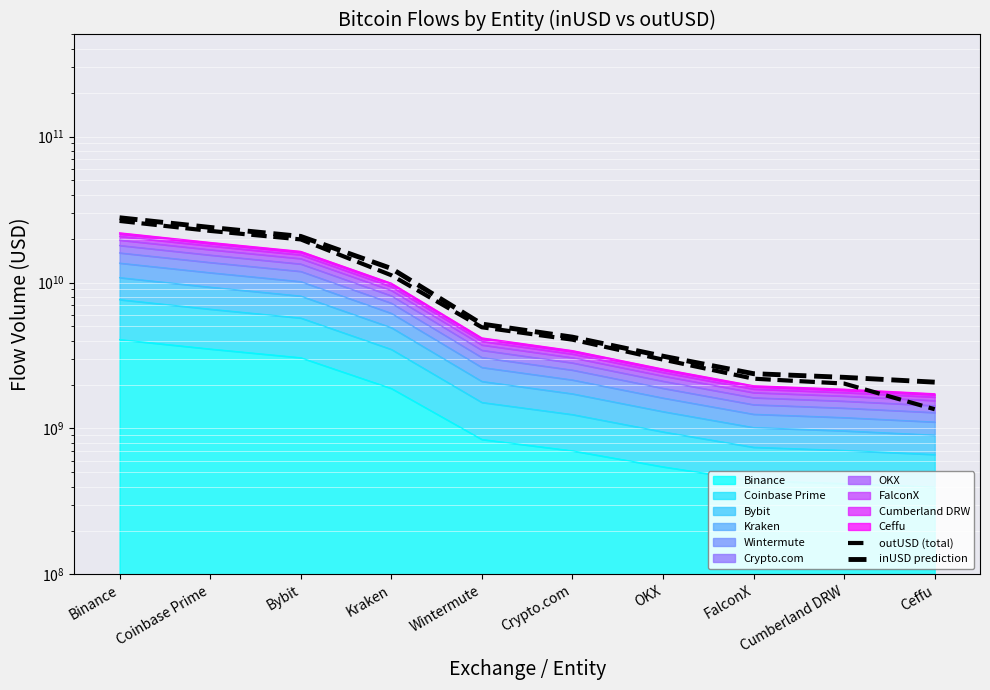

At which label is outUSD (total) closest to 13884198319?

Kraken